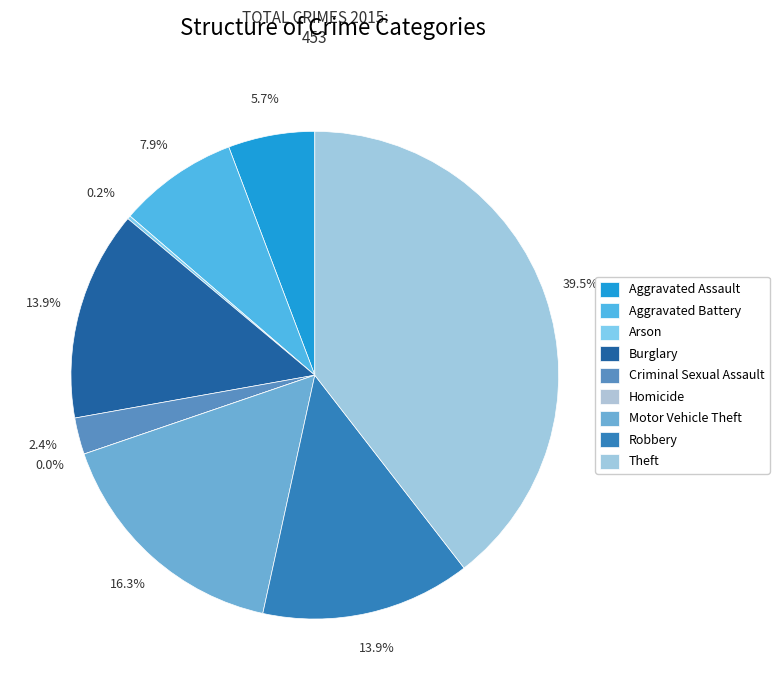

What is the ratio of the value at Aggravated Assault to the value at Aggravated Battery?

0.7